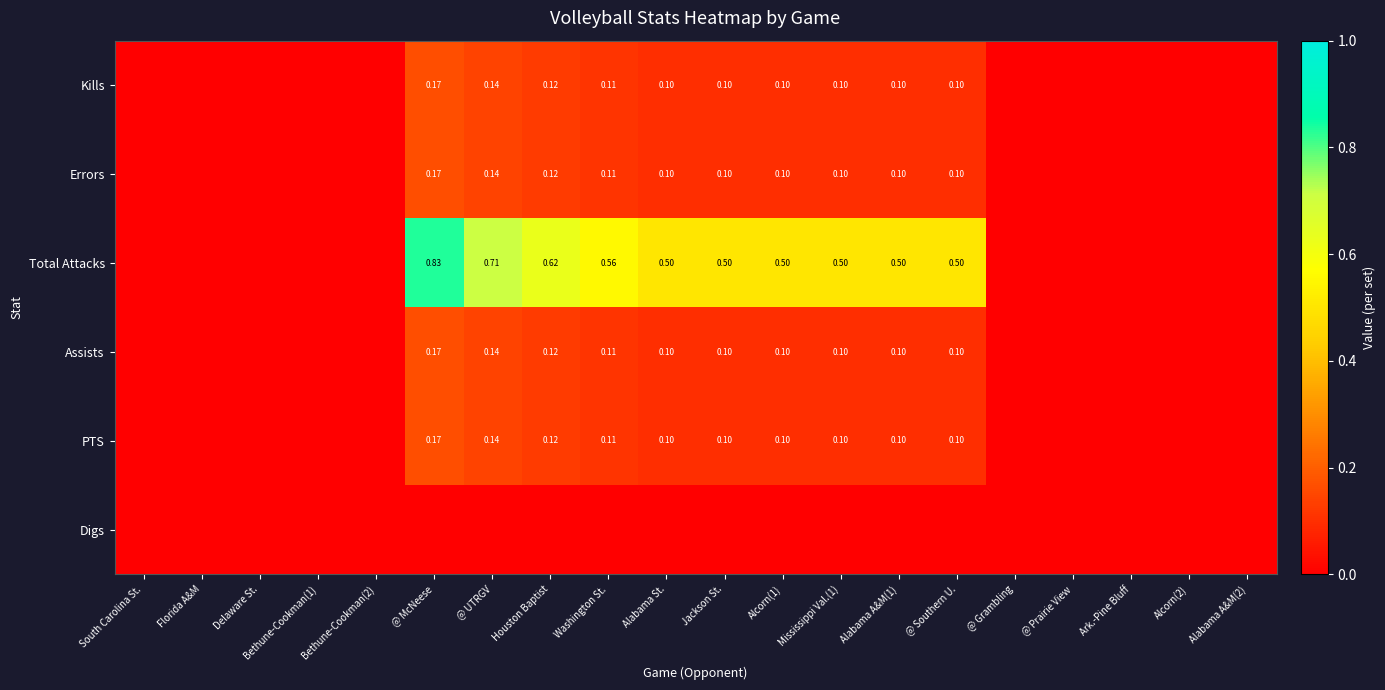

How many categories are shown in the chart?

20